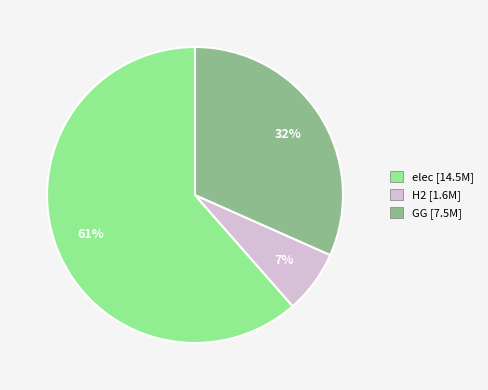

Which slice represents more than half of the pie?

elec